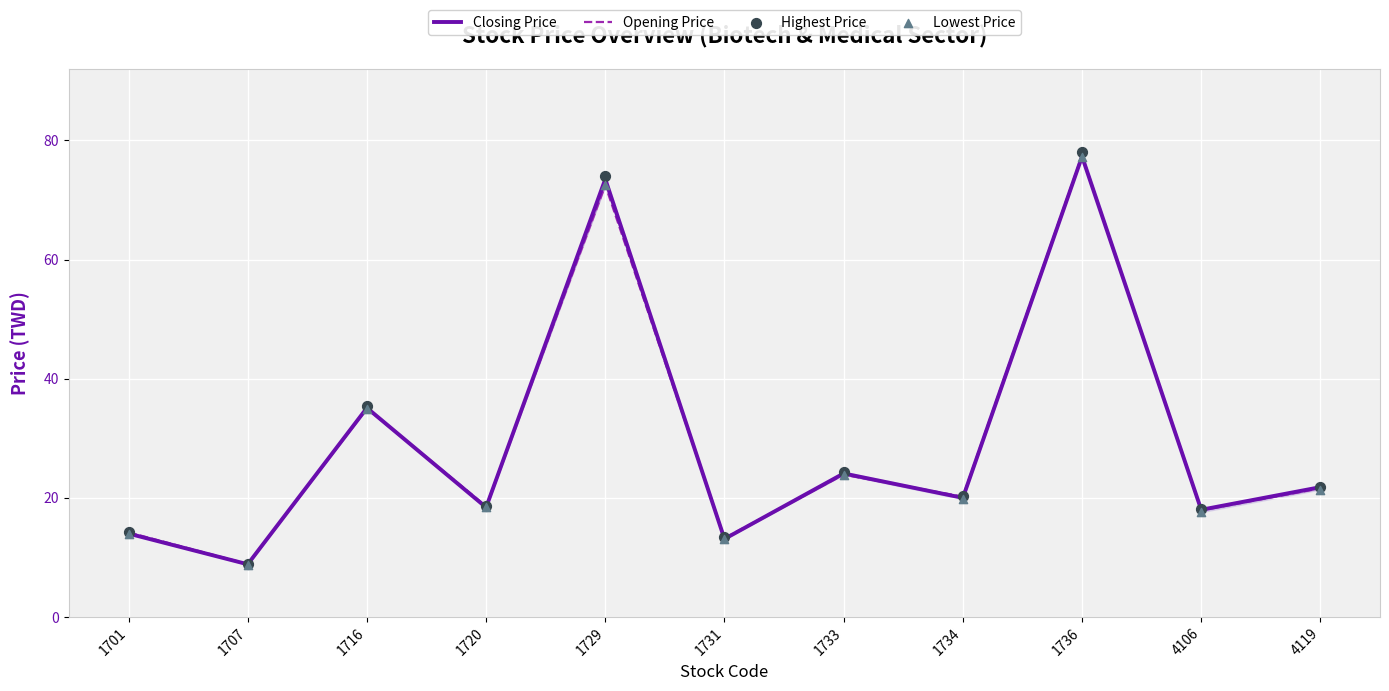

What is the total value across all series at 1720?

74.0